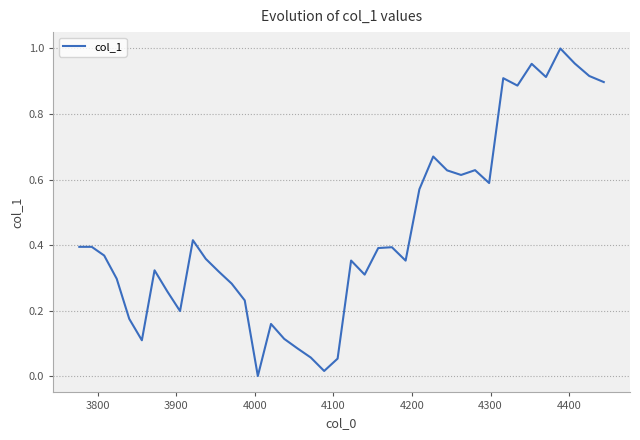

Reading left to right, transcribe all the data shown in this chart.

0.4	0.4	0.4	0.3	0.2	0.1	0.3	0.3	0.2	0.4	0.4	0.3	0.3	0.2	0.0	0.2	0.1	0.1	0.1	0.0	0.1	0.4	0.3	0.4	0.4	0.4	0.6	0.7	0.6	0.6	0.6	0.6	0.9	0.9	1.0	0.9	1.0	1.0	0.9	0.9